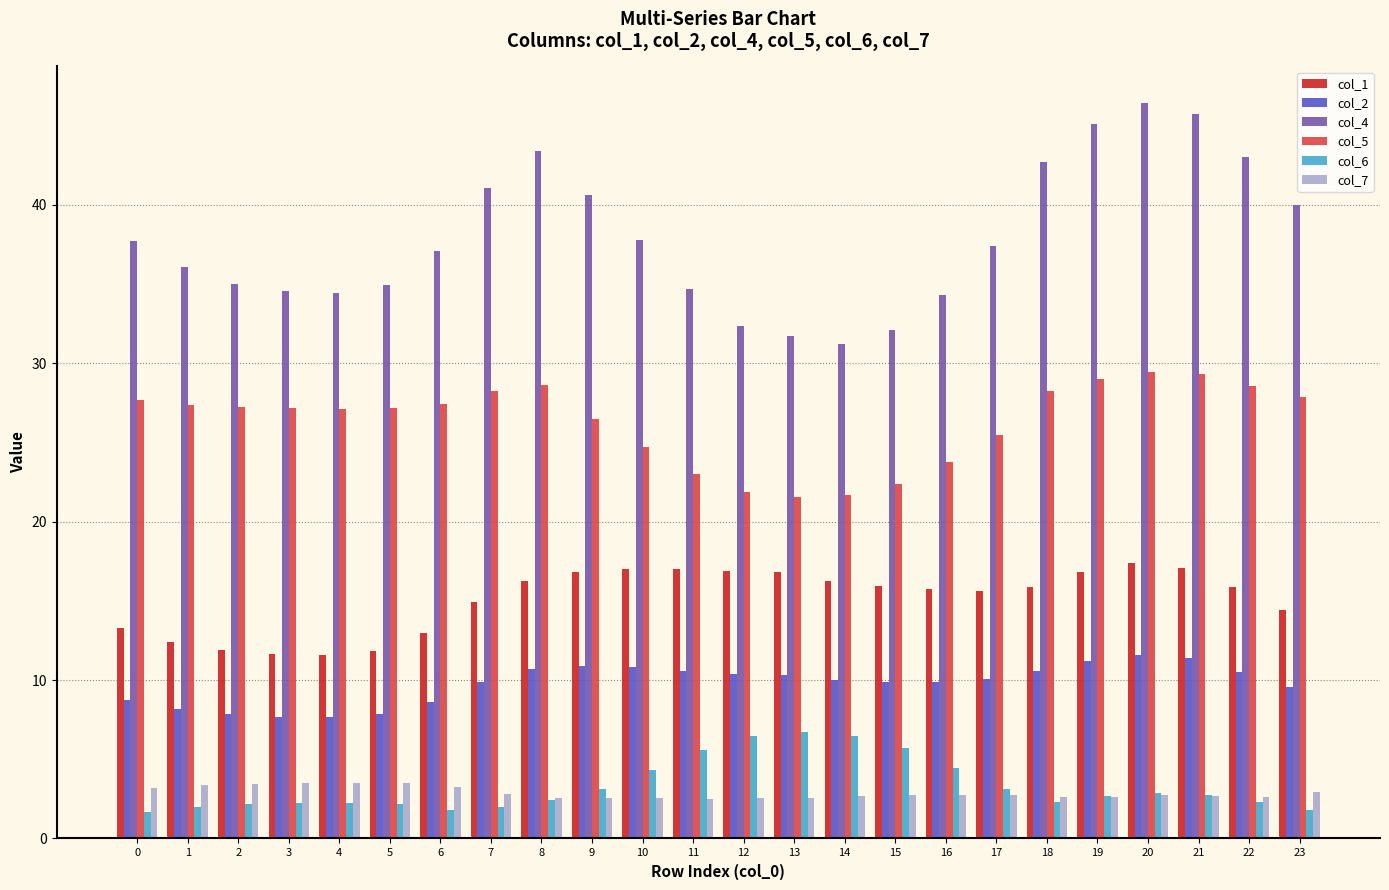

How many groups of bars are there?

24